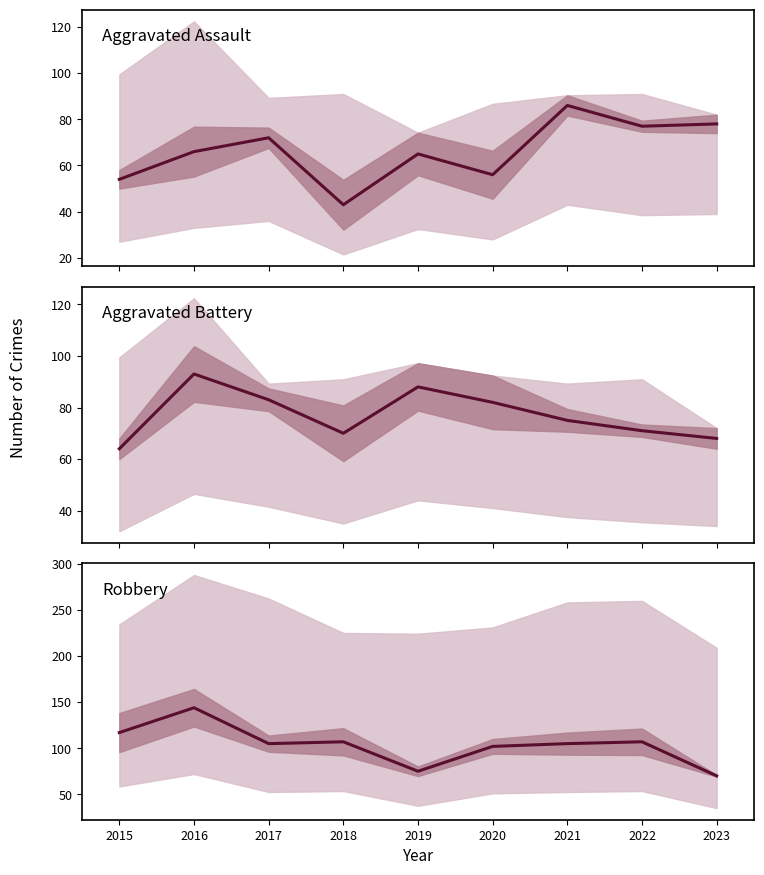

How many times do Robbery and Aggravated Assault cross each other?

1